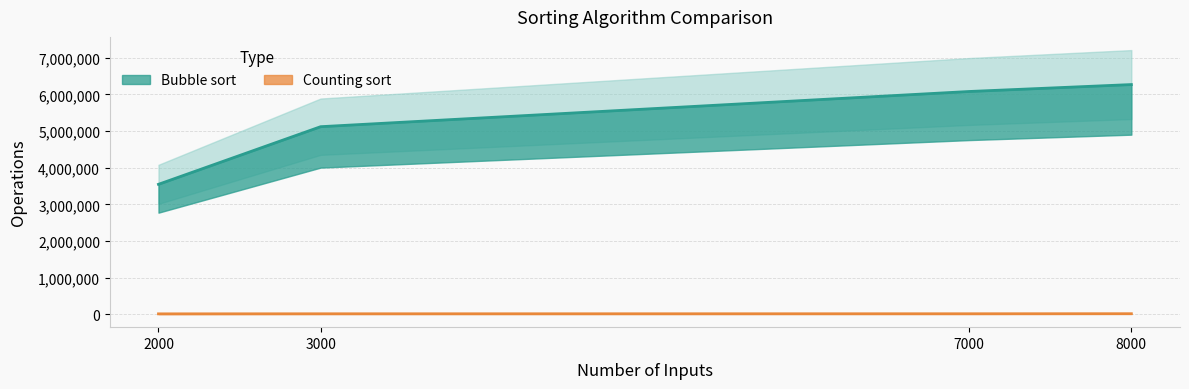

Count the number of categories in the chart.

4